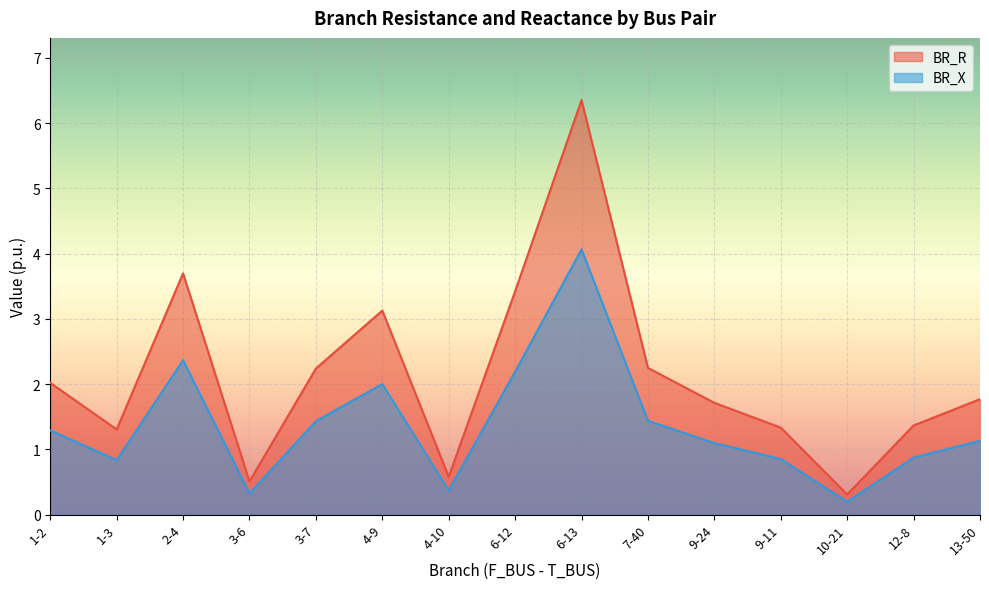

Count the number of categories in the chart.

15